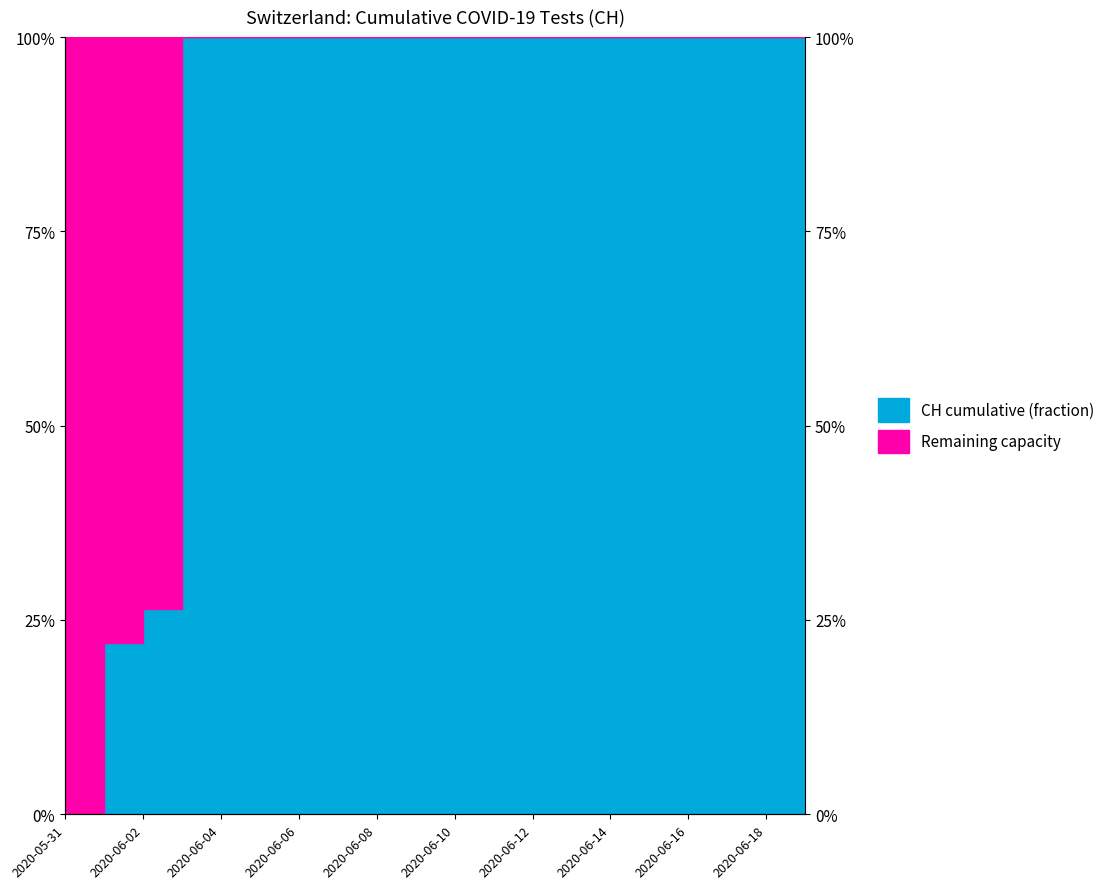

Reading left to right, extract all data points from this chart.

0.0	0.2	0.3	1.0	1.0	1.0	1.0	1.0	1.0	1.0	1.0	1.0	1.0	1.0	1.0	1.0	1.0	1.0	1.0	1.0